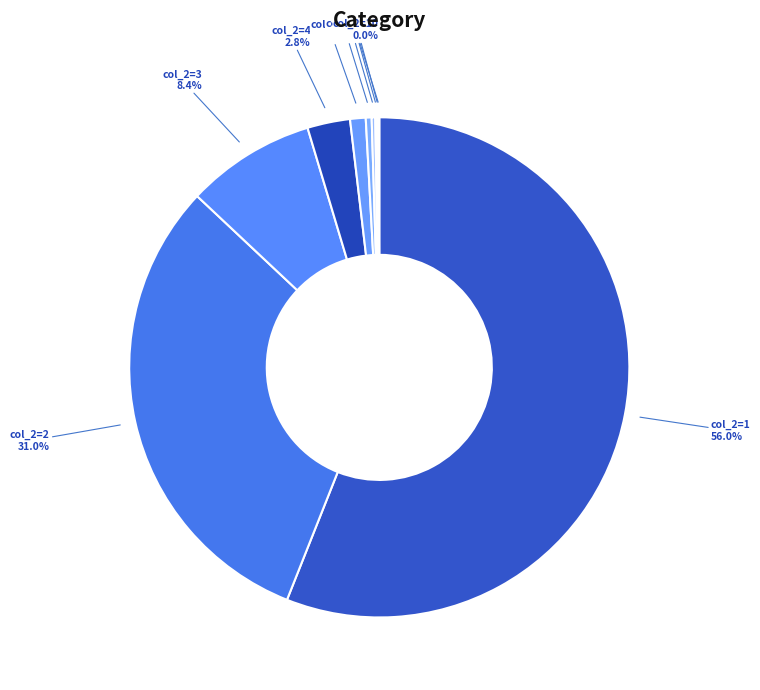

Is there a majority slice in this chart?

Yes